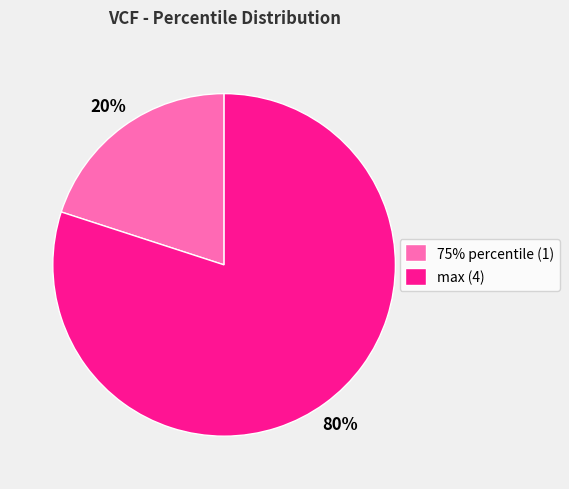

To the nearest percent, what is the average slice percentage?

50%